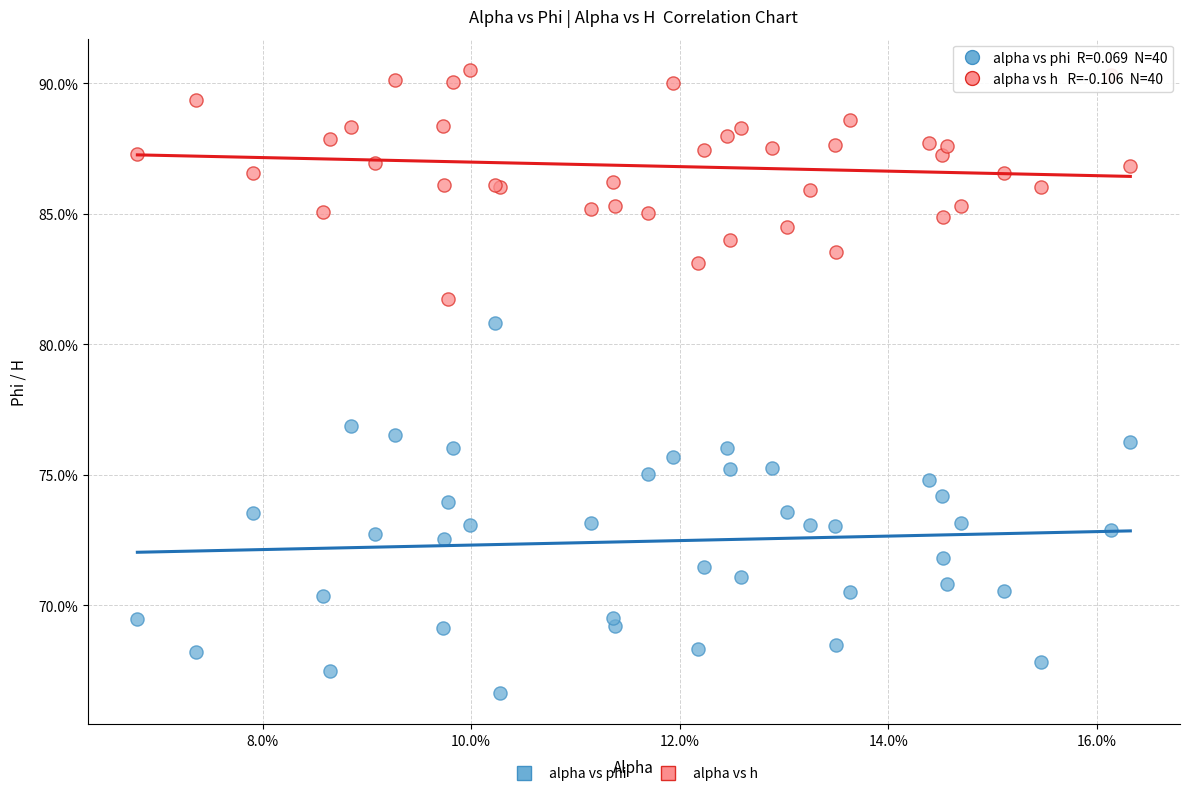

Which series has the largest Y range (max minus min)?

alpha vs phi